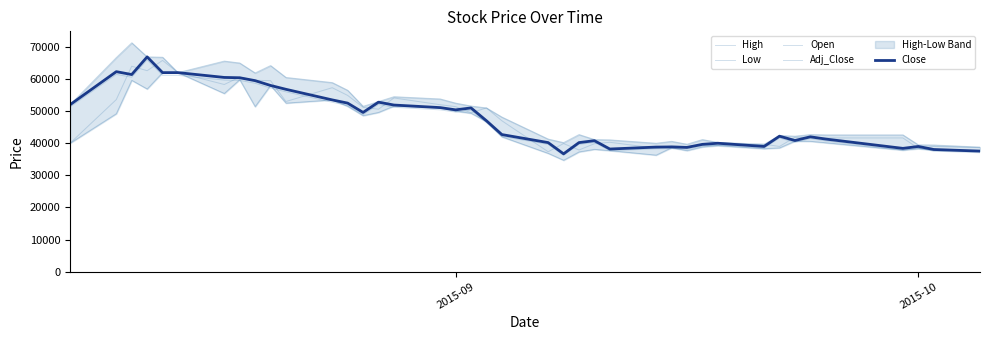

What is the sum of all High values?

2012400